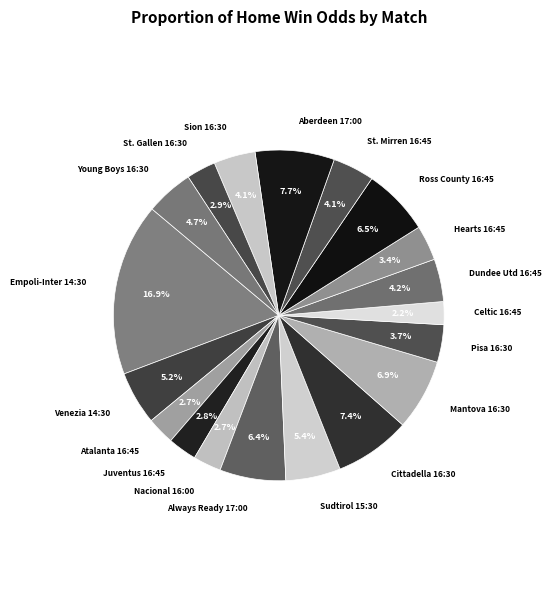

Is there a majority slice in this chart?

No